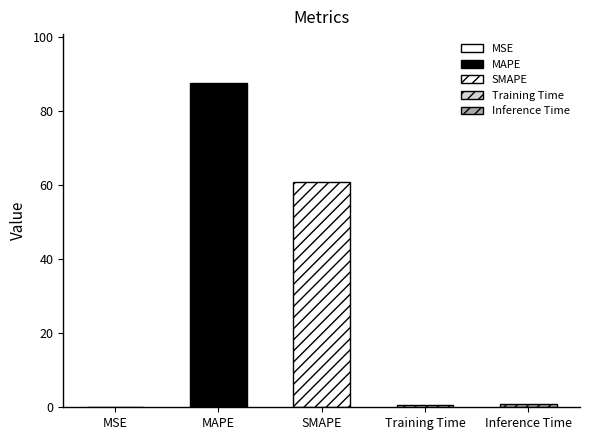

Rank the categories by value from highest to lowest.

MAPE, SMAPE, Inference Time, Training Time, MSE